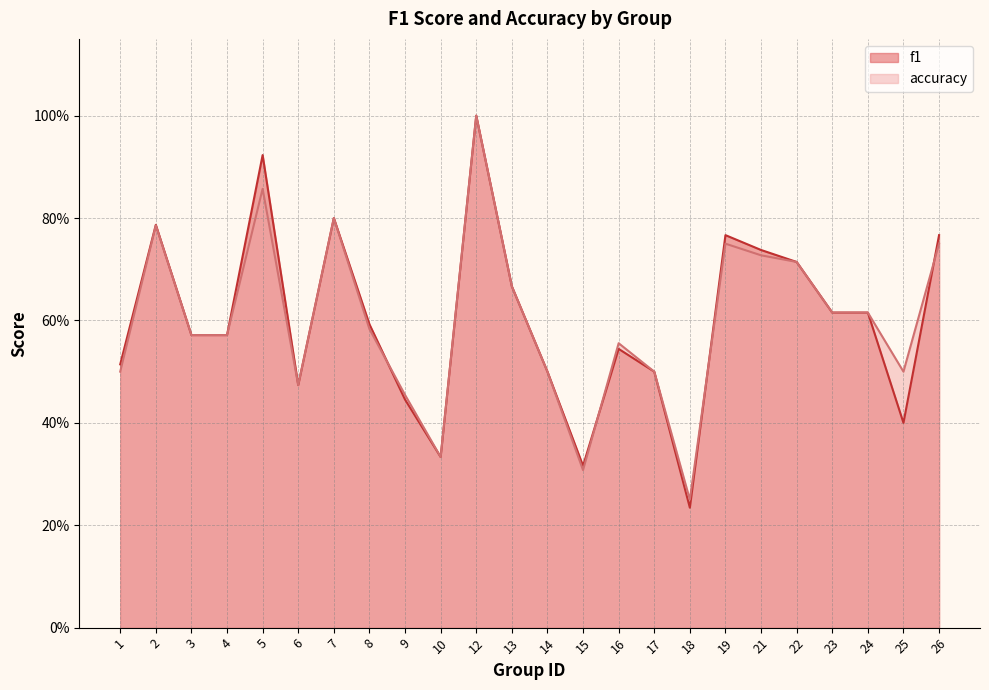

How many lines are shown in the chart?

2